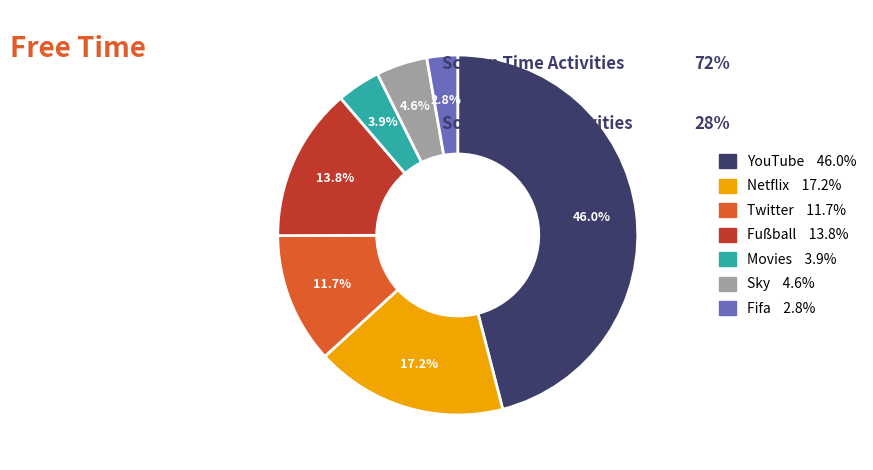

Rank the categories by value from lowest to highest.

Fifa, Movies, Sky, Twitter, Fußball, Netflix, YouTube